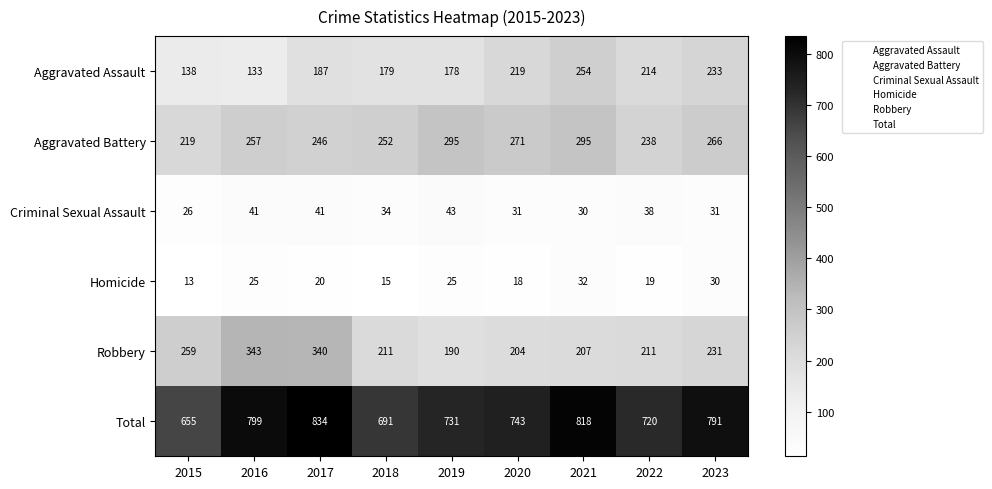

True or false: Aggravated Assault has a value of 179 at 2018.

True